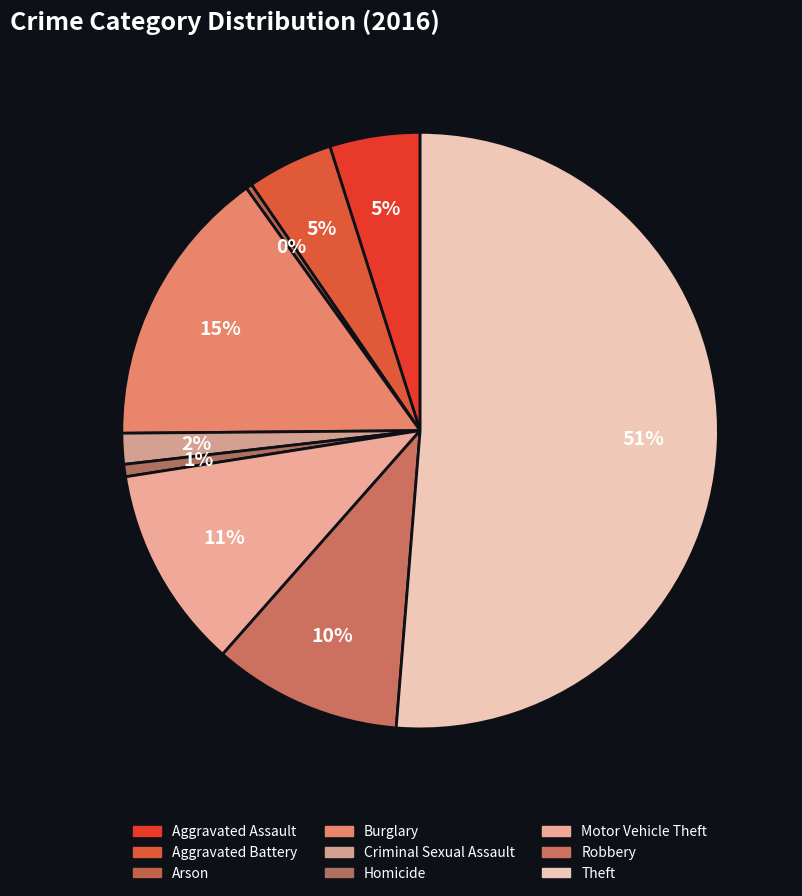

The Robbery slice represents 10% of the pie. True or false?

True